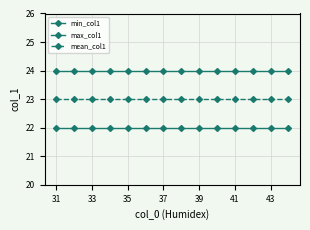

True or false: min_col1 and mean_col1 cross at least once.

False